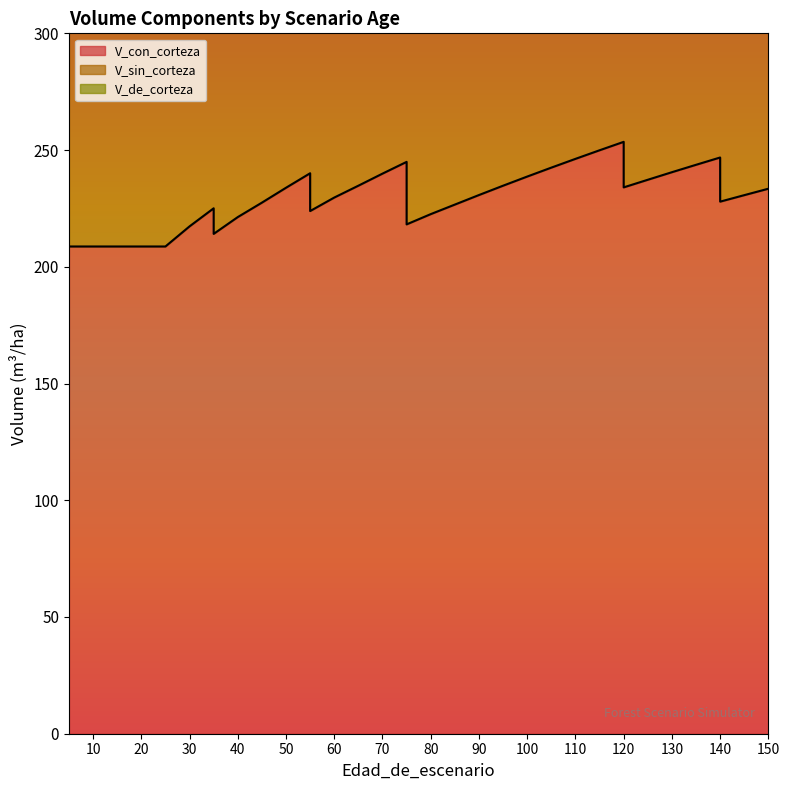

The V_sin_corteza series shows 663.3 at 55. True or false?

False